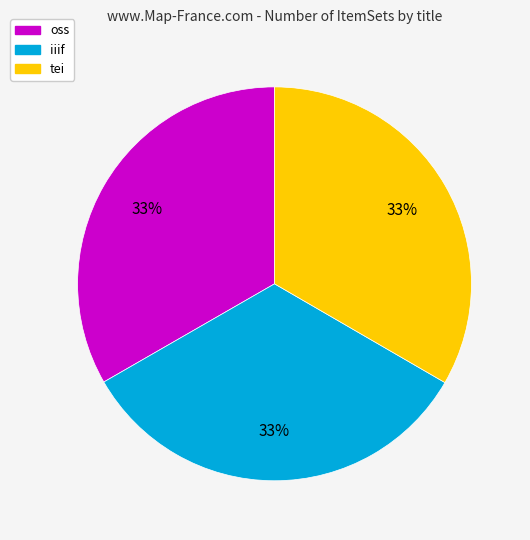

Combined, do iiif and tei account for over 50%?

Yes